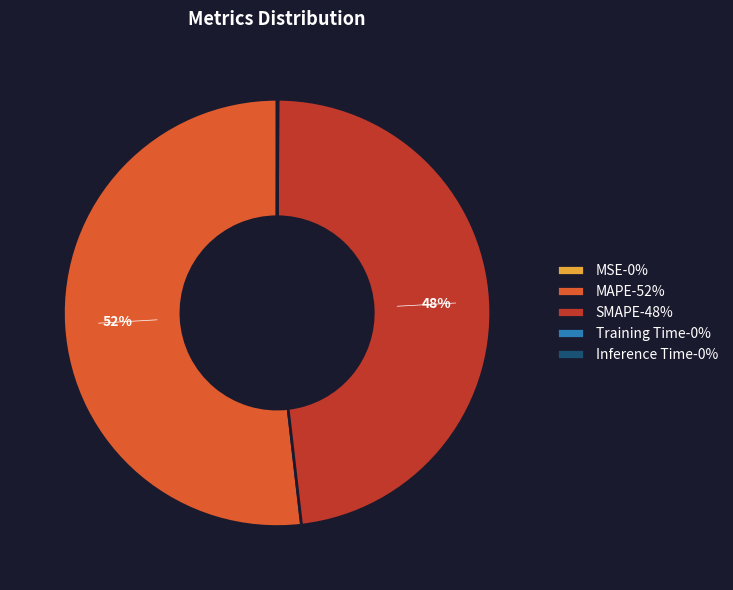

To the nearest percent, what is the average slice percentage?

20%